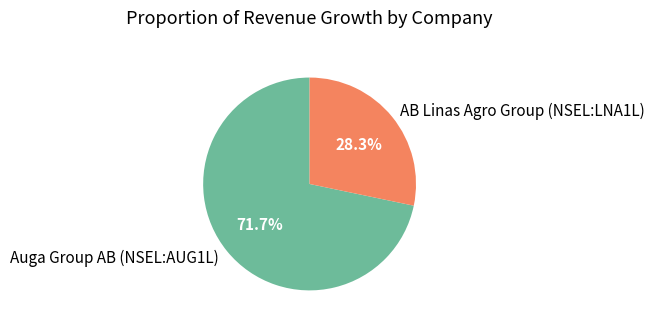

What is the total percentage of Auga Group AB (NSEL:AUG1L) and AB Linas Agro Group (NSEL:LNA1L)?

100.0%